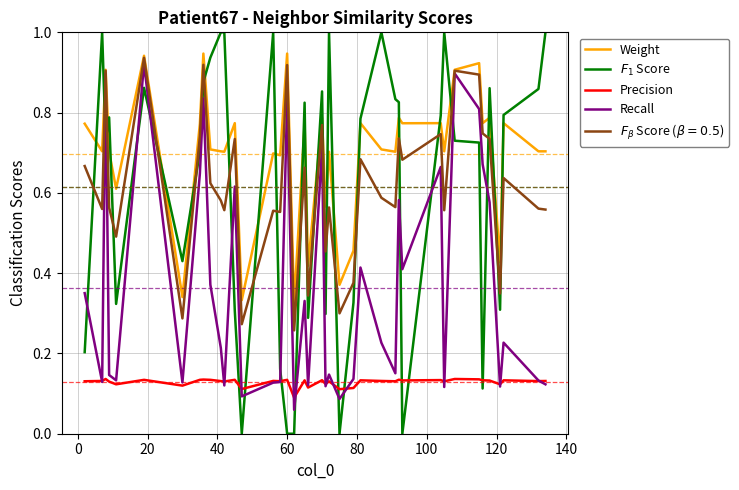

Which series has the largest total across all categories?

Weight